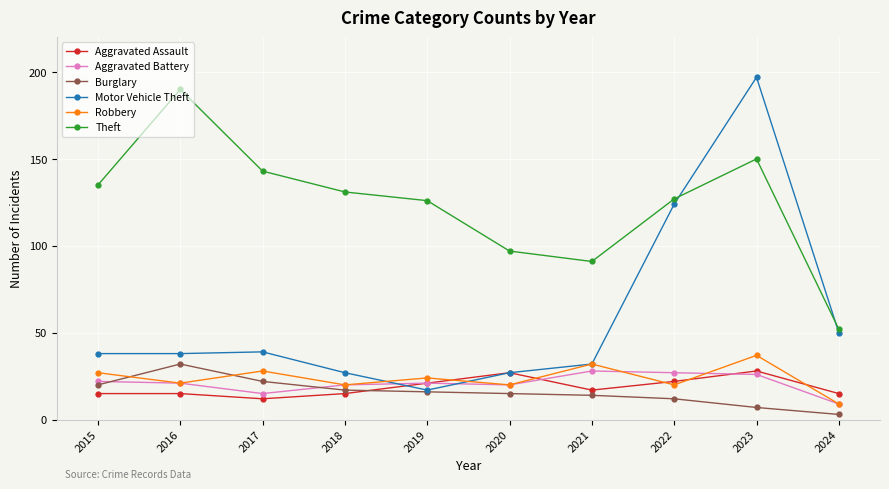

Which series changed the most between 2017 and 2021?

Theft